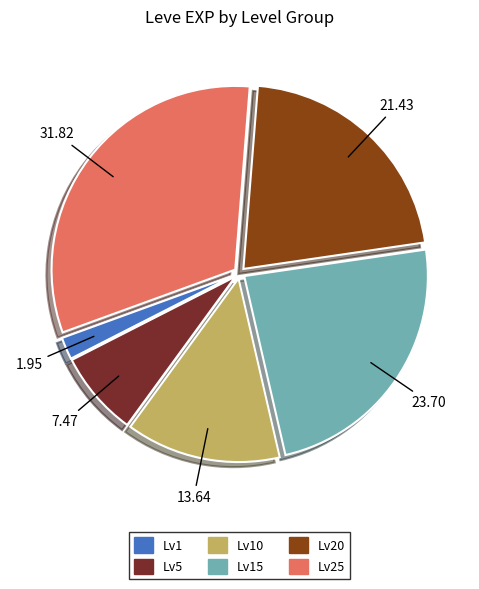

How many segments does this pie chart have?

6